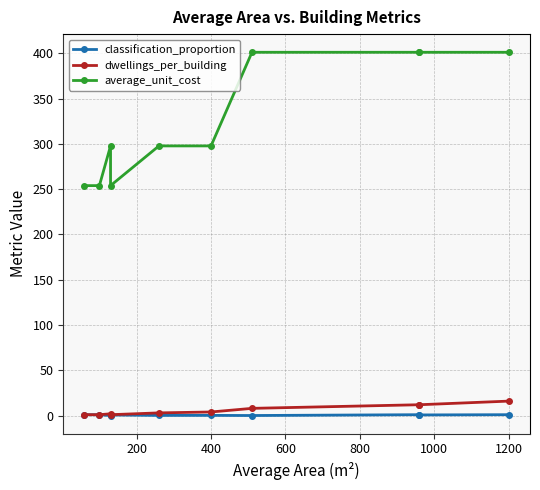

How many interior local valleys does the dwellings_per_building series have?

1